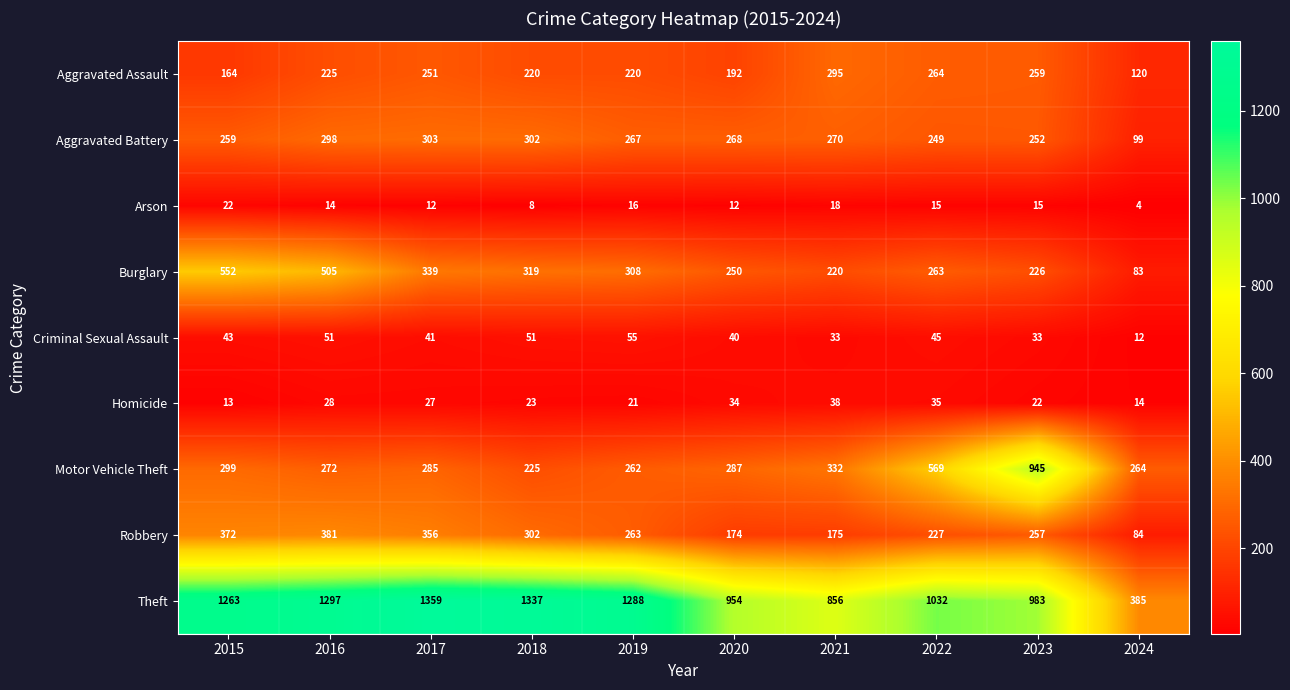

True or false: Theft has a value of 2164 at 2018.

False